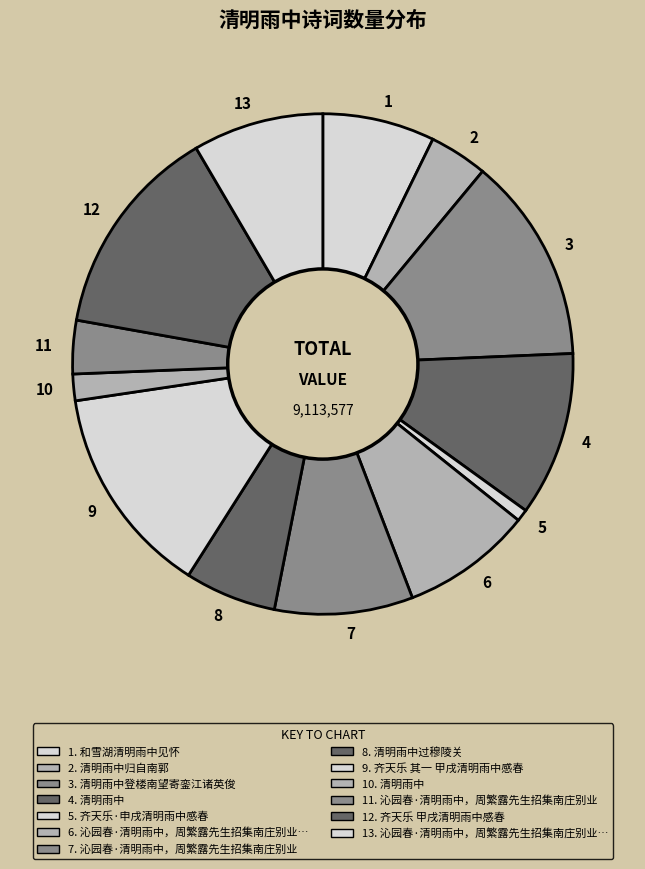

Is the sum of 13 and 7 greater than half?

No